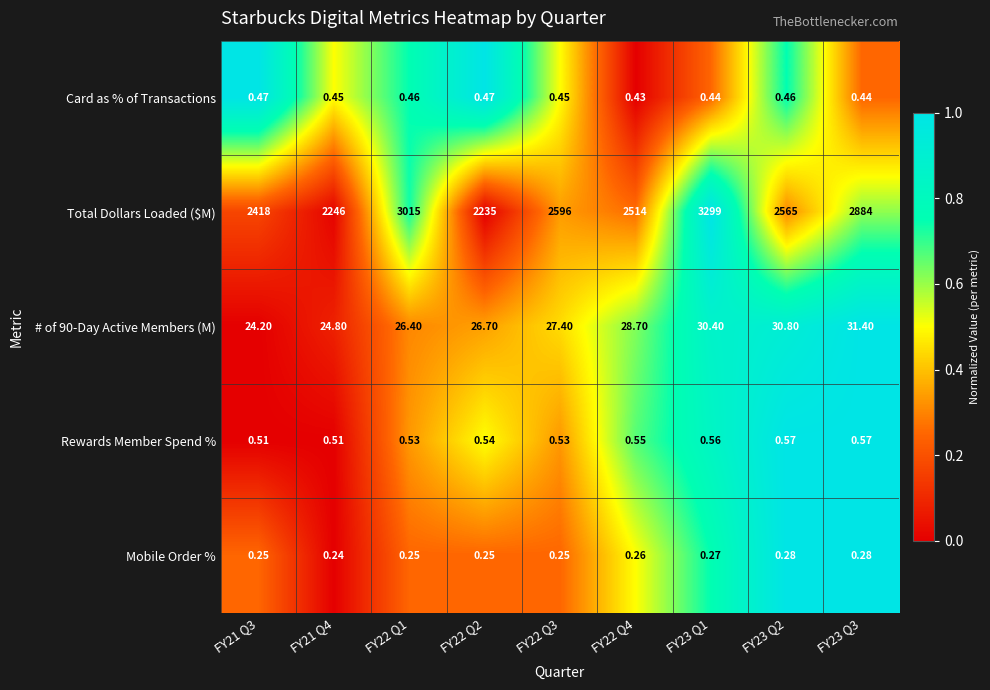

Count the number of data series in this chart.

5